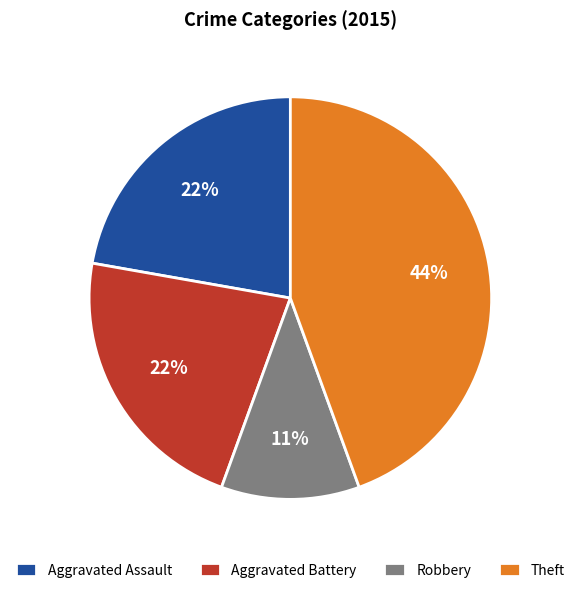

To the nearest percent, what percentage of the pie is Robbery?

11%